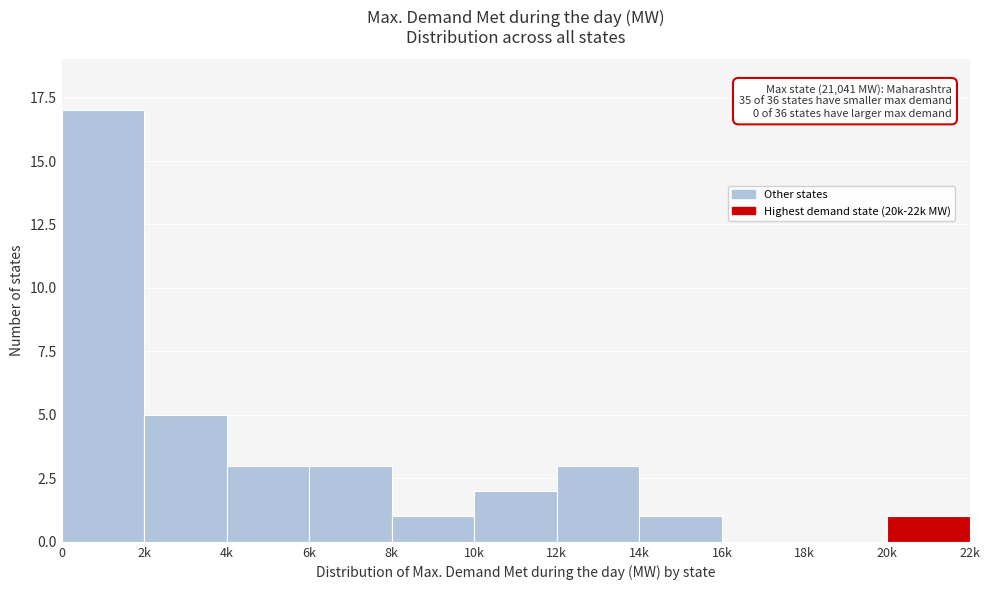

Reading left to right, extract all data points from this chart.

0=17	2k=5	4k=3	6k=3	8k=1	10k=2	12k=3	14k=1	16k=0	18k=0	20k=1